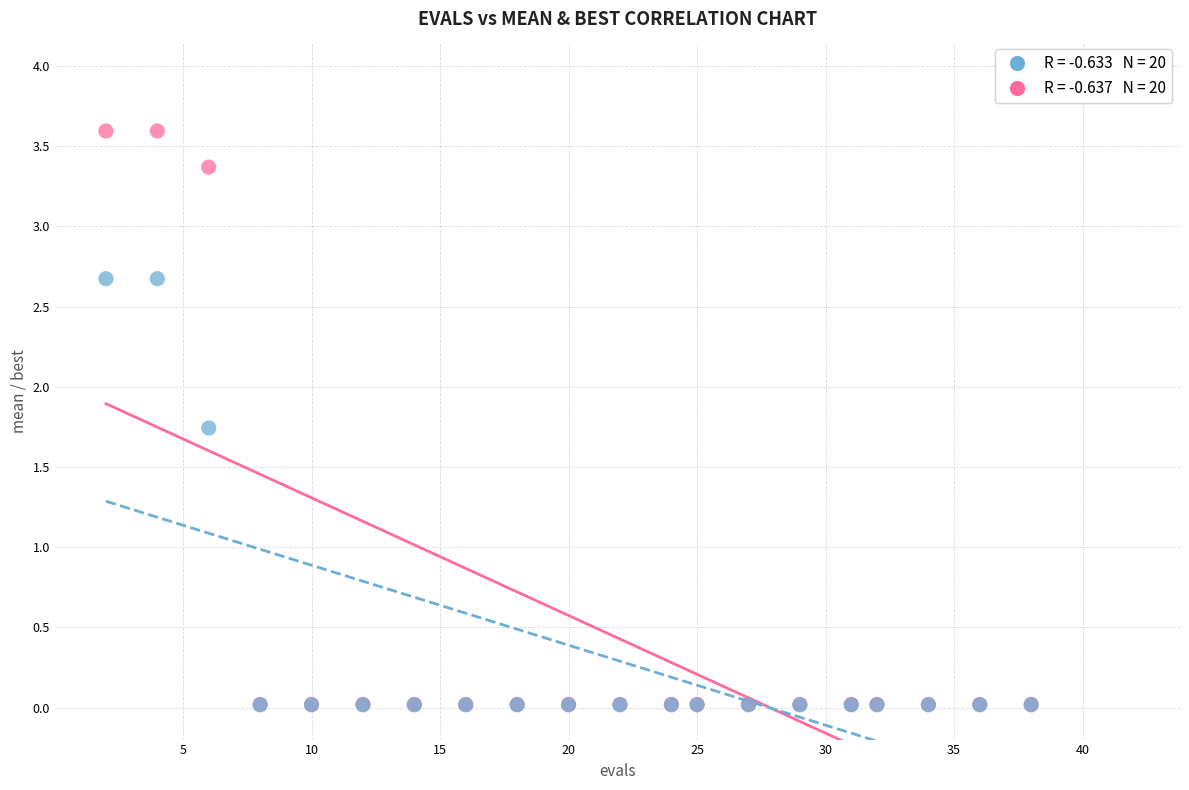

Across all series, what Y value is closest to 1?

1.7